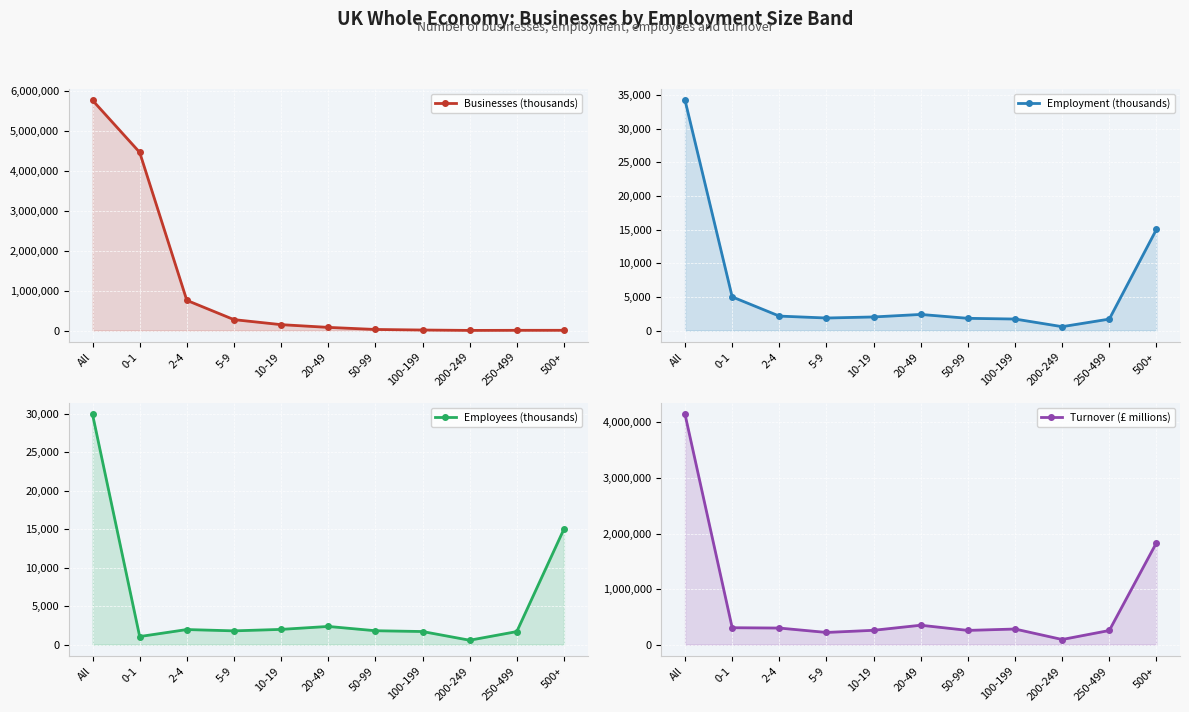

Which series has the largest range (max minus min)?

Businesses (thousands)